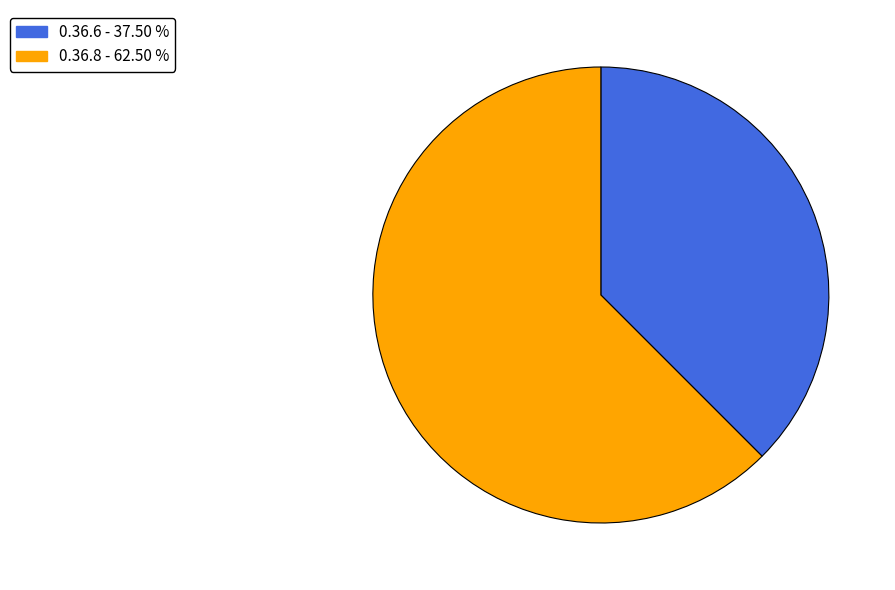

Which has a higher value, 0.36.6 or 0.36.8?

0.36.8